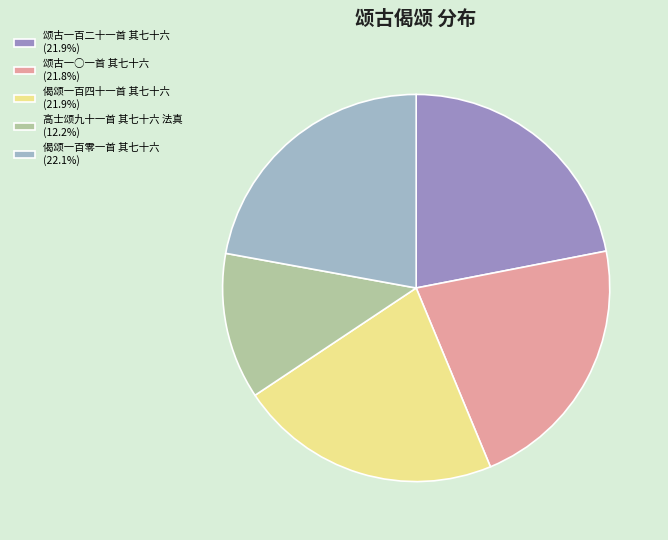

Is it true that 颂古一百二十一首 其七十六 is 35% of the pie?

False